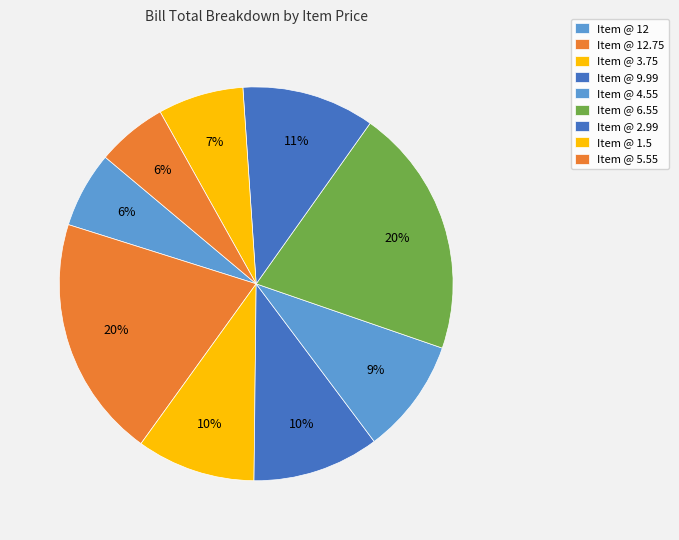

To the nearest percent, what is the average slice percentage?

11%